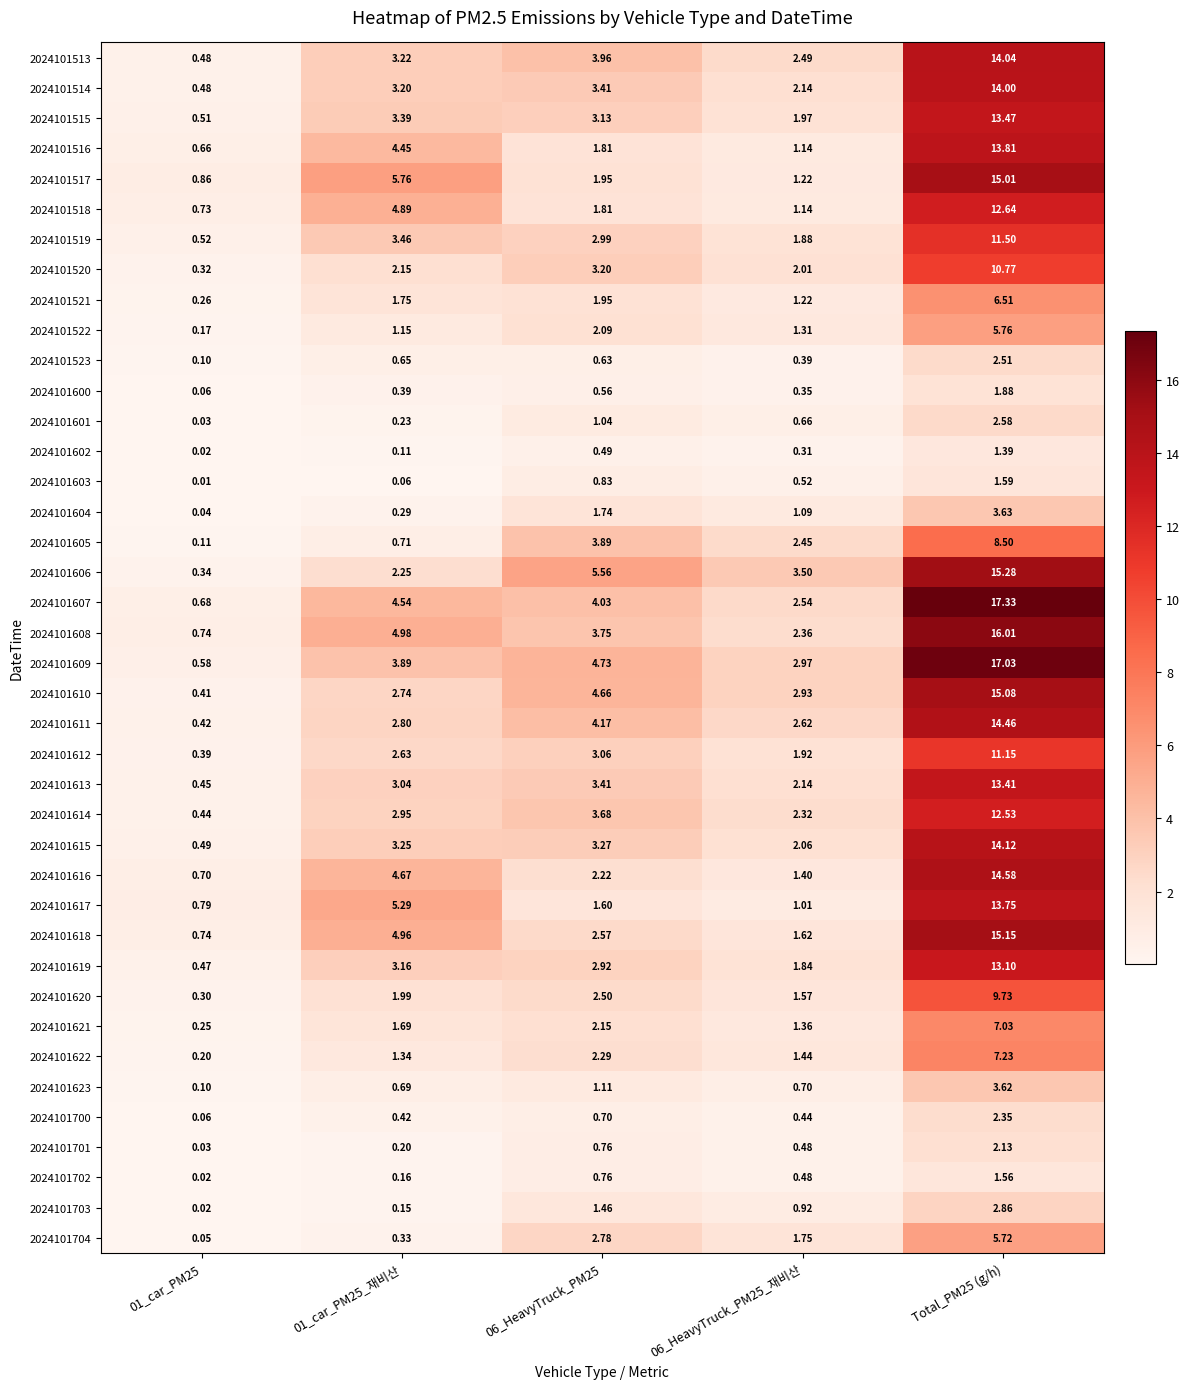

Reading left to right, list all the values displayed in this chart.

2024101513: 01_car_PM25=0.5	01_car_PM25_재비산=3.2	06_HeavyTruck_PM25=4.0	06_HeavyTruck_PM25_재비산=2.5	Total_PM25 (g/h)=14.0
2024101514: 01_car_PM25=0.5	01_car_PM25_재비산=3.2	06_HeavyTruck_PM25=3.4	06_HeavyTruck_PM25_재비산=2.1	Total_PM25 (g/h)=14.0
2024101515: 01_car_PM25=0.5	01_car_PM25_재비산=3.4	06_HeavyTruck_PM25=3.1	06_HeavyTruck_PM25_재비산=2.0	Total_PM25 (g/h)=13.5
2024101516: 01_car_PM25=0.7	01_car_PM25_재비산=4.5	06_HeavyTruck_PM25=1.8	06_HeavyTruck_PM25_재비산=1.1	Total_PM25 (g/h)=13.8
2024101517: 01_car_PM25=0.9	01_car_PM25_재비산=5.8	06_HeavyTruck_PM25=1.9	06_HeavyTruck_PM25_재비산=1.2	Total_PM25 (g/h)=15.0
2024101518: 01_car_PM25=0.7	01_car_PM25_재비산=4.9	06_HeavyTruck_PM25=1.8	06_HeavyTruck_PM25_재비산=1.1	Total_PM25 (g/h)=12.6
2024101519: 01_car_PM25=0.5	01_car_PM25_재비산=3.5	06_HeavyTruck_PM25=3.0	06_HeavyTruck_PM25_재비산=1.9	Total_PM25 (g/h)=11.5
2024101520: 01_car_PM25=0.3	01_car_PM25_재비산=2.1	06_HeavyTruck_PM25=3.2	06_HeavyTruck_PM25_재비산=2.0	Total_PM25 (g/h)=10.8
2024101521: 01_car_PM25=0.3	01_car_PM25_재비산=1.8	06_HeavyTruck_PM25=1.9	06_HeavyTruck_PM25_재비산=1.2	Total_PM25 (g/h)=6.5
2024101522: 01_car_PM25=0.2	01_car_PM25_재비산=1.1	06_HeavyTruck_PM25=2.1	06_HeavyTruck_PM25_재비산=1.3	Total_PM25 (g/h)=5.8
2024101523: 01_car_PM25=0.1	01_car_PM25_재비산=0.7	06_HeavyTruck_PM25=0.6	06_HeavyTruck_PM25_재비산=0.4	Total_PM25 (g/h)=2.5
2024101600: 01_car_PM25=0.1	01_car_PM25_재비산=0.4	06_HeavyTruck_PM25=0.6	06_HeavyTruck_PM25_재비산=0.3	Total_PM25 (g/h)=1.9
2024101601: 01_car_PM25=0.0	01_car_PM25_재비산=0.2	06_HeavyTruck_PM25=1.0	06_HeavyTruck_PM25_재비산=0.7	Total_PM25 (g/h)=2.6
2024101602: 01_car_PM25=0.0	01_car_PM25_재비산=0.1	06_HeavyTruck_PM25=0.5	06_HeavyTruck_PM25_재비산=0.3	Total_PM25 (g/h)=1.4
2024101603: 01_car_PM25=0.0	01_car_PM25_재비산=0.1	06_HeavyTruck_PM25=0.8	06_HeavyTruck_PM25_재비산=0.5	Total_PM25 (g/h)=1.6
2024101604: 01_car_PM25=0.0	01_car_PM25_재비산=0.3	06_HeavyTruck_PM25=1.7	06_HeavyTruck_PM25_재비산=1.1	Total_PM25 (g/h)=3.6
2024101605: 01_car_PM25=0.1	01_car_PM25_재비산=0.7	06_HeavyTruck_PM25=3.9	06_HeavyTruck_PM25_재비산=2.5	Total_PM25 (g/h)=8.5
2024101606: 01_car_PM25=0.3	01_car_PM25_재비산=2.2	06_HeavyTruck_PM25=5.6	06_HeavyTruck_PM25_재비산=3.5	Total_PM25 (g/h)=15.3
2024101607: 01_car_PM25=0.7	01_car_PM25_재비산=4.5	06_HeavyTruck_PM25=4.0	06_HeavyTruck_PM25_재비산=2.5	Total_PM25 (g/h)=17.3
2024101608: 01_car_PM25=0.7	01_car_PM25_재비산=5.0	06_HeavyTruck_PM25=3.8	06_HeavyTruck_PM25_재비산=2.4	Total_PM25 (g/h)=16.0
2024101609: 01_car_PM25=0.6	01_car_PM25_재비산=3.9	06_HeavyTruck_PM25=4.7	06_HeavyTruck_PM25_재비산=3.0	Total_PM25 (g/h)=17.0
2024101610: 01_car_PM25=0.4	01_car_PM25_재비산=2.7	06_HeavyTruck_PM25=4.7	06_HeavyTruck_PM25_재비산=2.9	Total_PM25 (g/h)=15.1
2024101611: 01_car_PM25=0.4	01_car_PM25_재비산=2.8	06_HeavyTruck_PM25=4.2	06_HeavyTruck_PM25_재비산=2.6	Total_PM25 (g/h)=14.5
2024101612: 01_car_PM25=0.4	01_car_PM25_재비산=2.6	06_HeavyTruck_PM25=3.1	06_HeavyTruck_PM25_재비산=1.9	Total_PM25 (g/h)=11.2
2024101613: 01_car_PM25=0.5	01_car_PM25_재비산=3.0	06_HeavyTruck_PM25=3.4	06_HeavyTruck_PM25_재비산=2.1	Total_PM25 (g/h)=13.4
2024101614: 01_car_PM25=0.4	01_car_PM25_재비산=3.0	06_HeavyTruck_PM25=3.7	06_HeavyTruck_PM25_재비산=2.3	Total_PM25 (g/h)=12.5
2024101615: 01_car_PM25=0.5	01_car_PM25_재비산=3.2	06_HeavyTruck_PM25=3.3	06_HeavyTruck_PM25_재비산=2.1	Total_PM25 (g/h)=14.1
2024101616: 01_car_PM25=0.7	01_car_PM25_재비산=4.7	06_HeavyTruck_PM25=2.2	06_HeavyTruck_PM25_재비산=1.4	Total_PM25 (g/h)=14.6
2024101617: 01_car_PM25=0.8	01_car_PM25_재비산=5.3	06_HeavyTruck_PM25=1.6	06_HeavyTruck_PM25_재비산=1.0	Total_PM25 (g/h)=13.8
2024101618: 01_car_PM25=0.7	01_car_PM25_재비산=5.0	06_HeavyTruck_PM25=2.6	06_HeavyTruck_PM25_재비산=1.6	Total_PM25 (g/h)=15.2
2024101619: 01_car_PM25=0.5	01_car_PM25_재비산=3.2	06_HeavyTruck_PM25=2.9	06_HeavyTruck_PM25_재비산=1.8	Total_PM25 (g/h)=13.1
2024101620: 01_car_PM25=0.3	01_car_PM25_재비산=2.0	06_HeavyTruck_PM25=2.5	06_HeavyTruck_PM25_재비산=1.6	Total_PM25 (g/h)=9.7
2024101621: 01_car_PM25=0.2	01_car_PM25_재비산=1.7	06_HeavyTruck_PM25=2.1	06_HeavyTruck_PM25_재비산=1.4	Total_PM25 (g/h)=7.0
2024101622: 01_car_PM25=0.2	01_car_PM25_재비산=1.3	06_HeavyTruck_PM25=2.3	06_HeavyTruck_PM25_재비산=1.4	Total_PM25 (g/h)=7.2
2024101623: 01_car_PM25=0.1	01_car_PM25_재비산=0.7	06_HeavyTruck_PM25=1.1	06_HeavyTruck_PM25_재비산=0.7	Total_PM25 (g/h)=3.6
2024101700: 01_car_PM25=0.1	01_car_PM25_재비산=0.4	06_HeavyTruck_PM25=0.7	06_HeavyTruck_PM25_재비산=0.4	Total_PM25 (g/h)=2.4
2024101701: 01_car_PM25=0.0	01_car_PM25_재비산=0.2	06_HeavyTruck_PM25=0.8	06_HeavyTruck_PM25_재비산=0.5	Total_PM25 (g/h)=2.1
2024101702: 01_car_PM25=0.0	01_car_PM25_재비산=0.2	06_HeavyTruck_PM25=0.8	06_HeavyTruck_PM25_재비산=0.5	Total_PM25 (g/h)=1.6
2024101703: 01_car_PM25=0.0	01_car_PM25_재비산=0.1	06_HeavyTruck_PM25=1.5	06_HeavyTruck_PM25_재비산=0.9	Total_PM25 (g/h)=2.9
2024101704: 01_car_PM25=0.1	01_car_PM25_재비산=0.3	06_HeavyTruck_PM25=2.8	06_HeavyTruck_PM25_재비산=1.8	Total_PM25 (g/h)=5.7